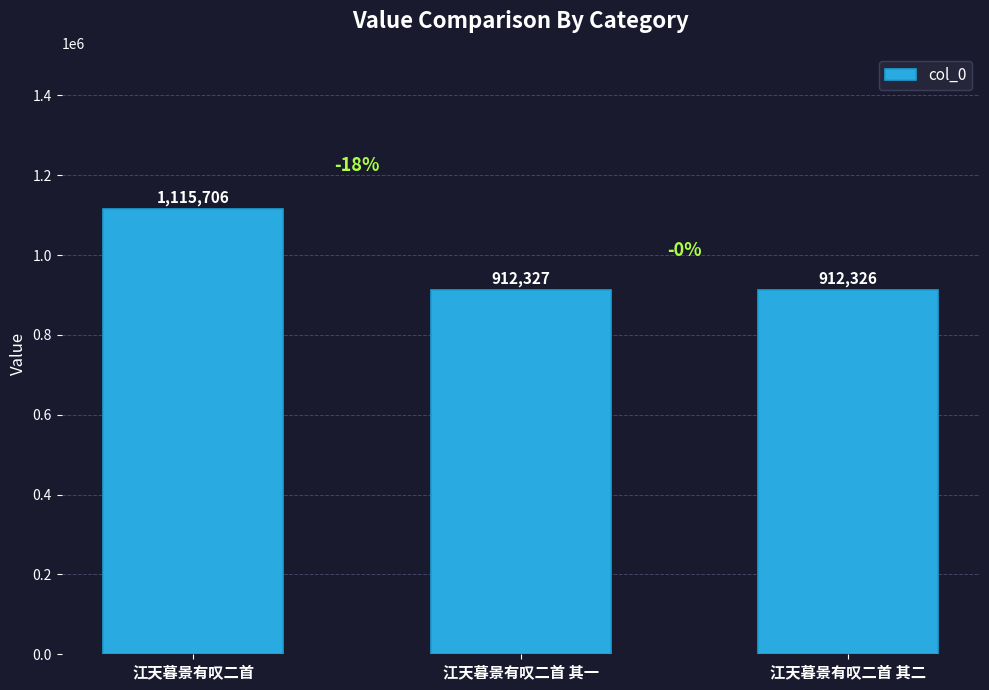

How many bars are there in total?

3